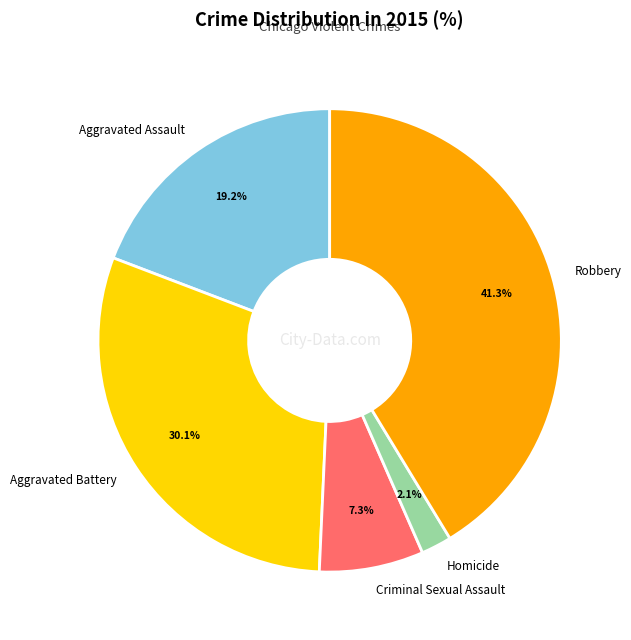

Rank the categories by value from highest to lowest.

Robbery, Aggravated Battery, Aggravated Assault, Criminal Sexual Assault, Homicide